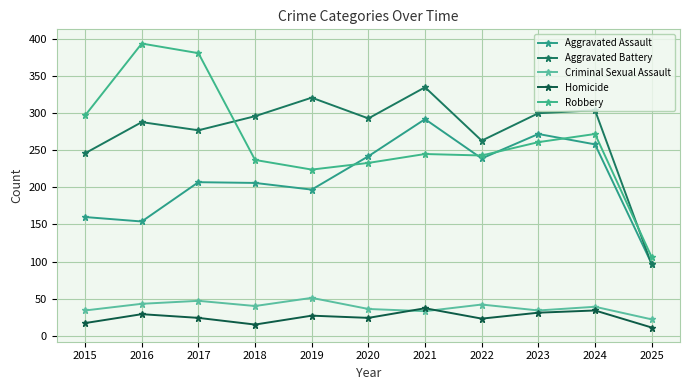

What is the sum of all Aggravated Assault values?

2324